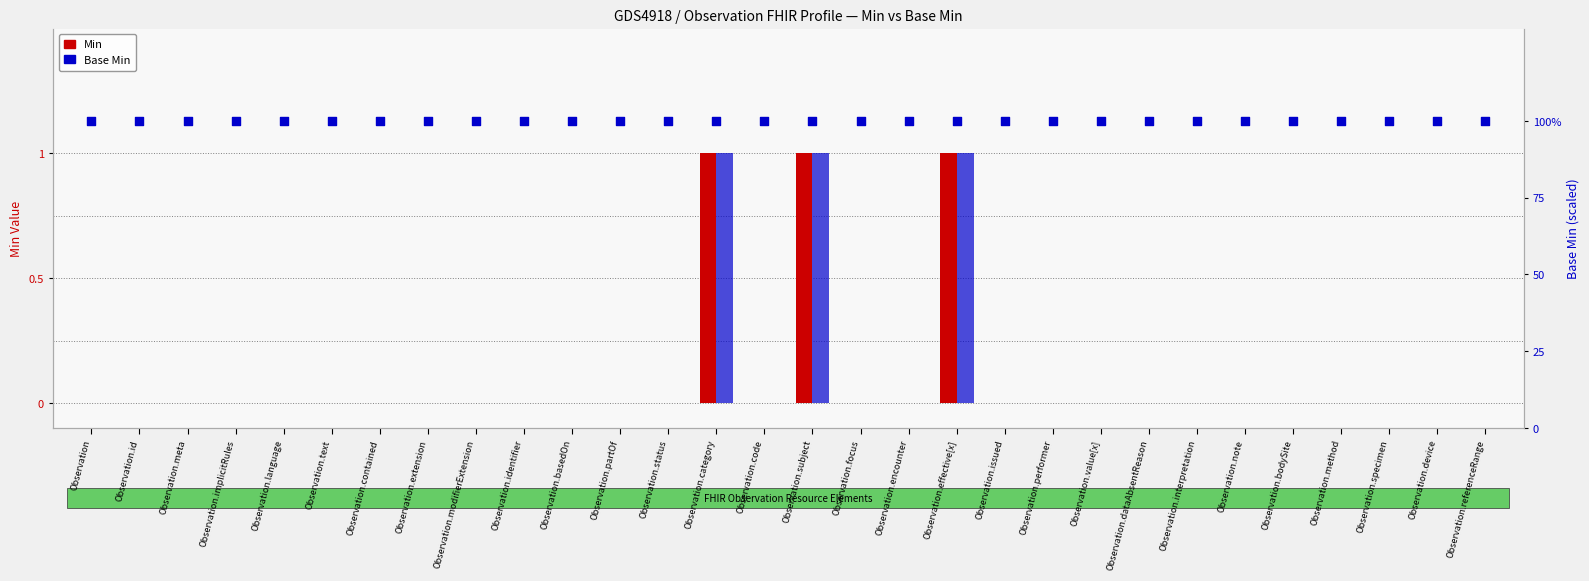

Which series has the largest total across all categories?

Base Min (pct)